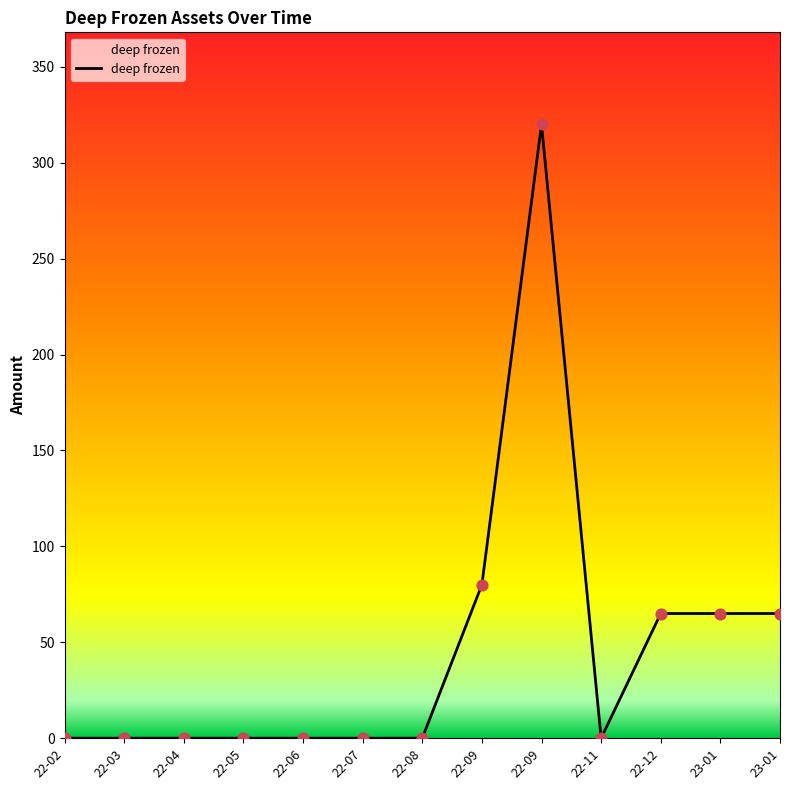

Is this an area chart (filled region under the line)?

Yes